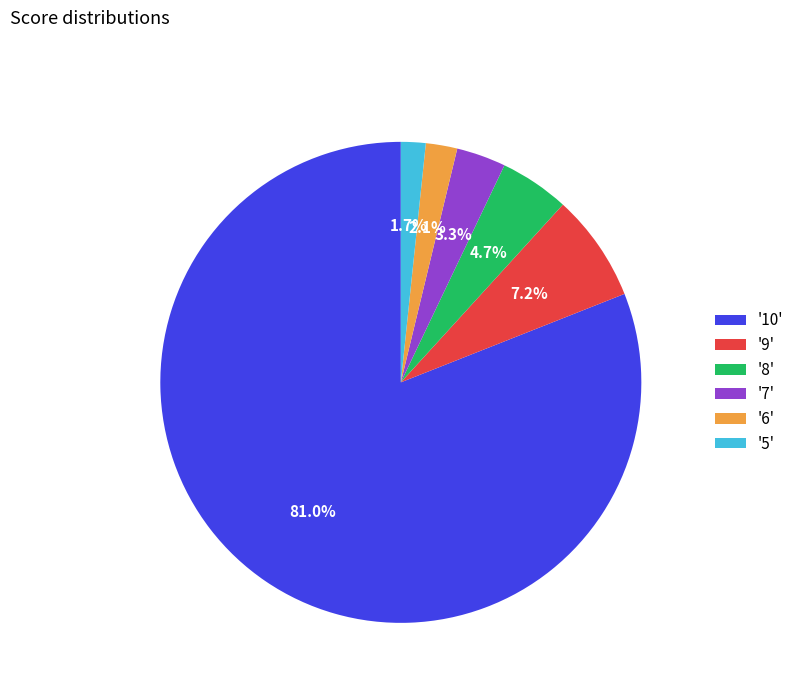

Which has a higher value, '7' or '6'?

'7'